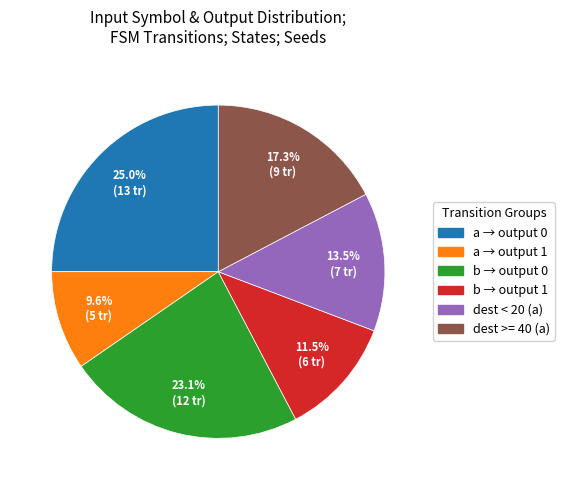

Does any single category account for the majority?

No